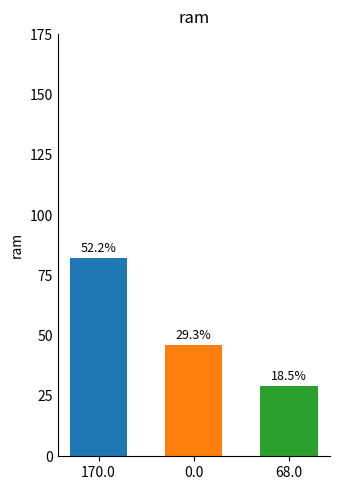

List the labels in order of value, smallest first.

68.0, 0.0, 170.0